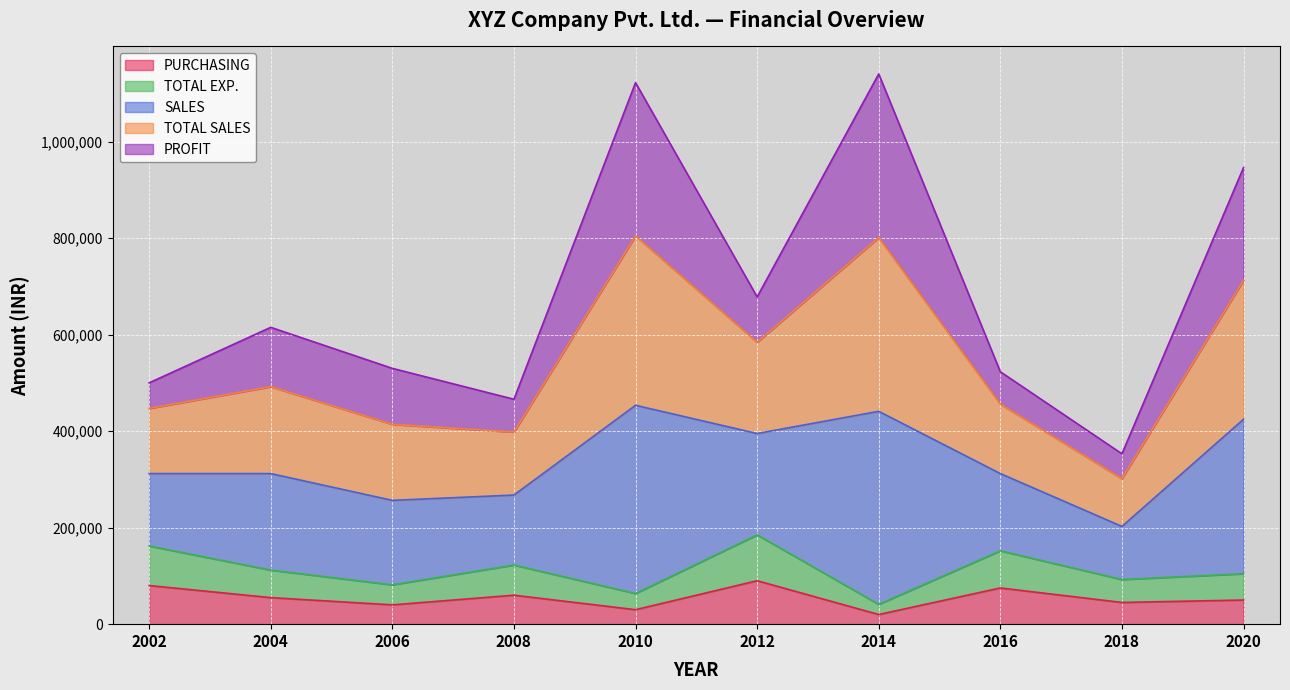

The TOTAL EXP. series shows 41288 at 2016. True or false?

False